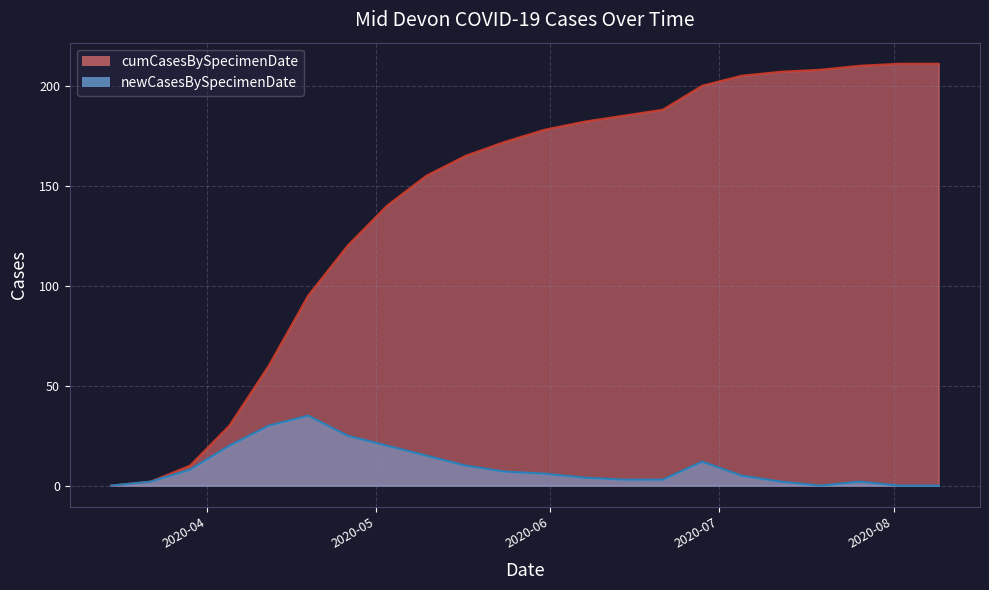

Does the chart display data point markers on the line(s)?

No